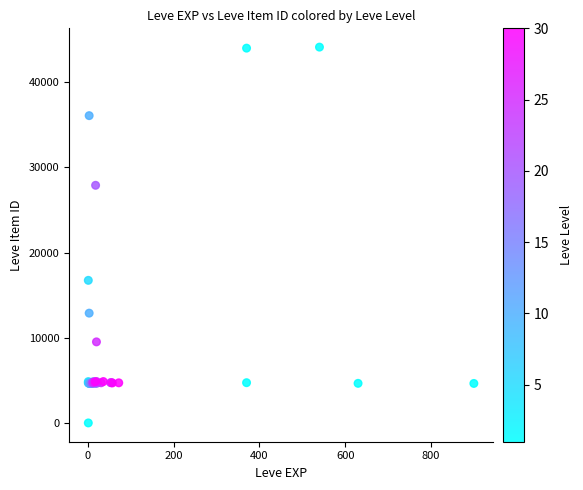

What Y value in the scatter plot is closest to 22050?

16734